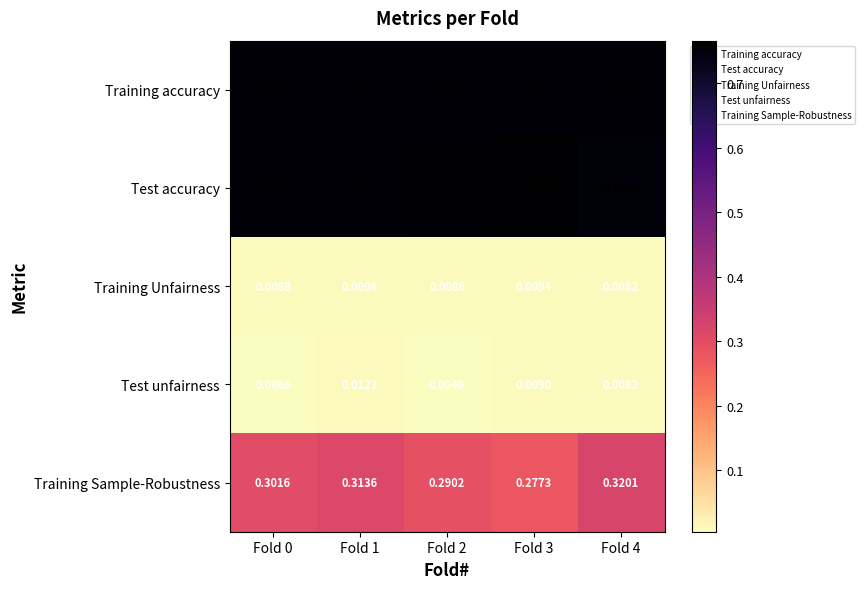

List the series in order of their peak value, highest first.

Test accuracy, Training accuracy, Training Sample-Robustness, Test unfairness, Training Unfairness